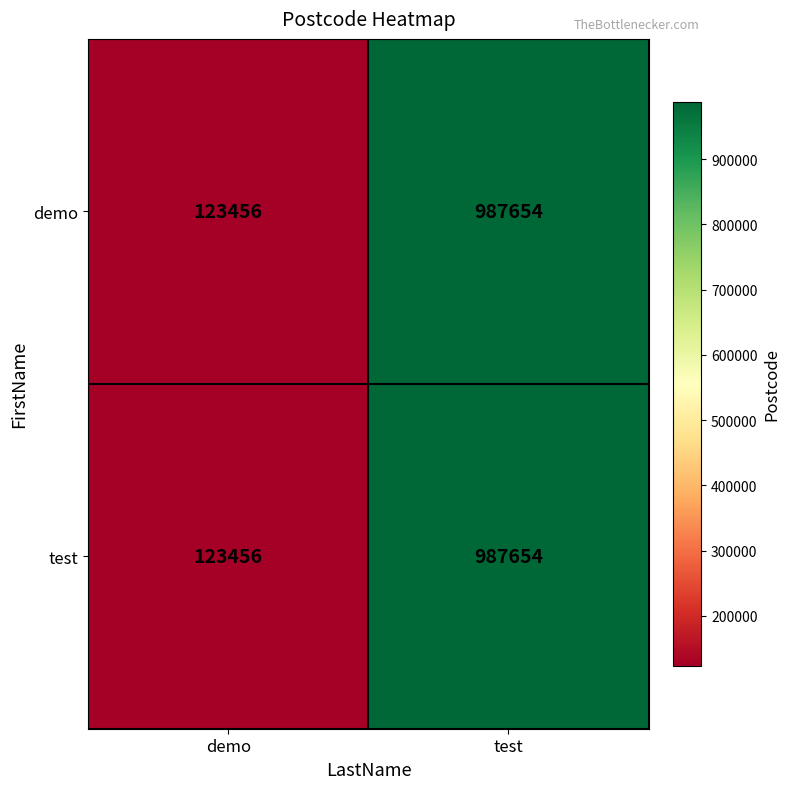

What is the total value across all series at test?

1975308